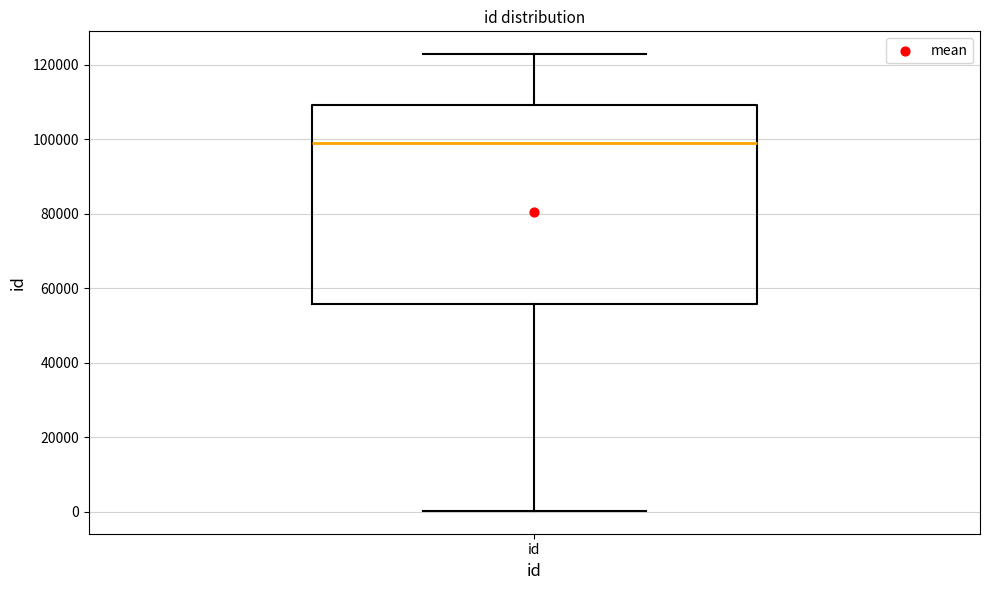

Transcribe this box plot: give where the median line is, the range the box spans, and where the two whiskers end, as read against the y-axis. The values are not printed on the chart, so give them approximately, as read against the axis.

median 98000, box 56000 to 110000, whiskers 0 to 122000